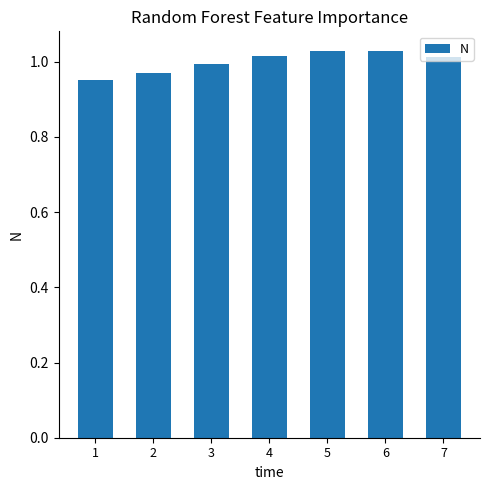

What is the change in value from 1 to 5?

+0.1